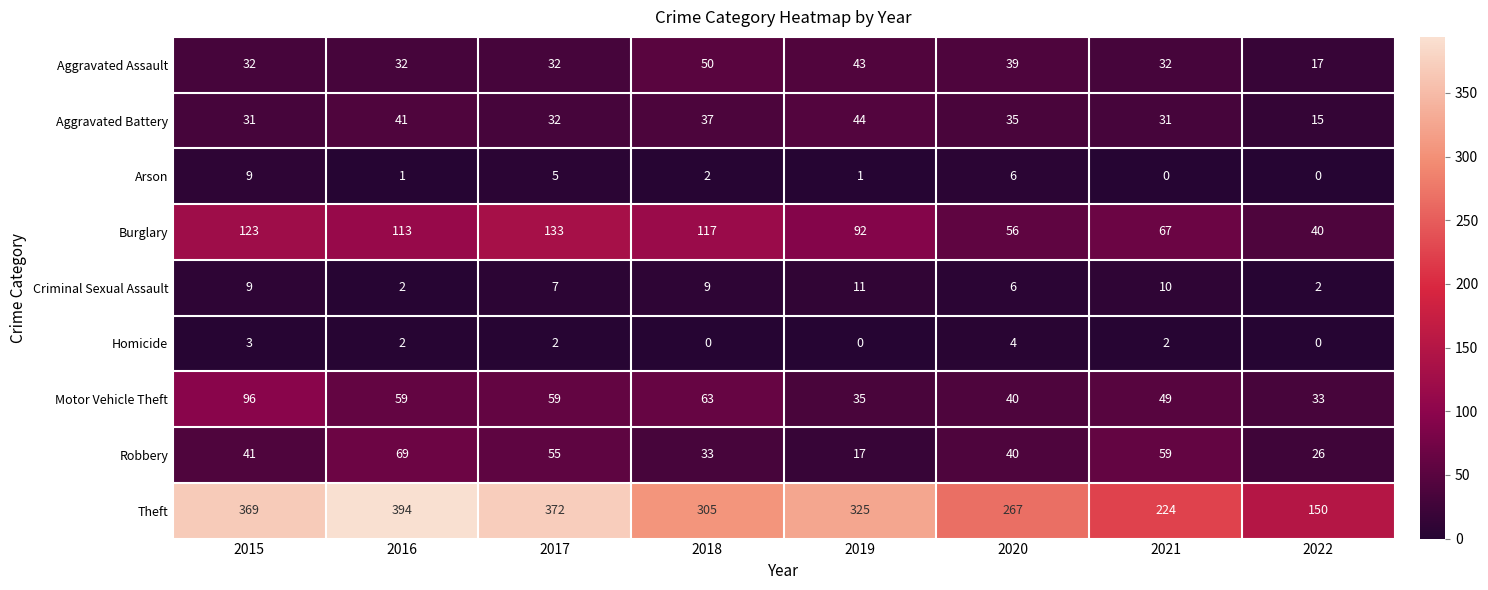

How many Homicide values are between 0 and 3?

7